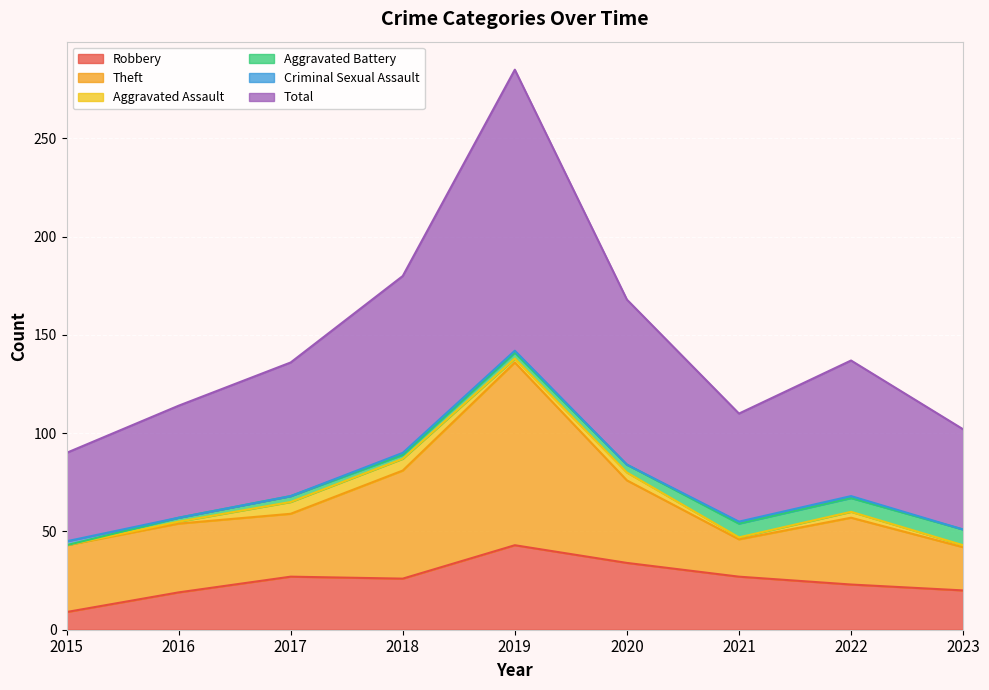

How many lines are shown in the chart?

6